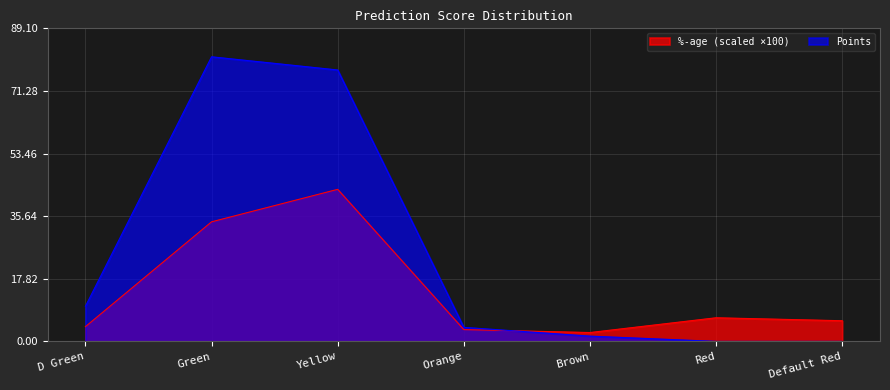

Does the chart display data point markers on the line(s)?

No